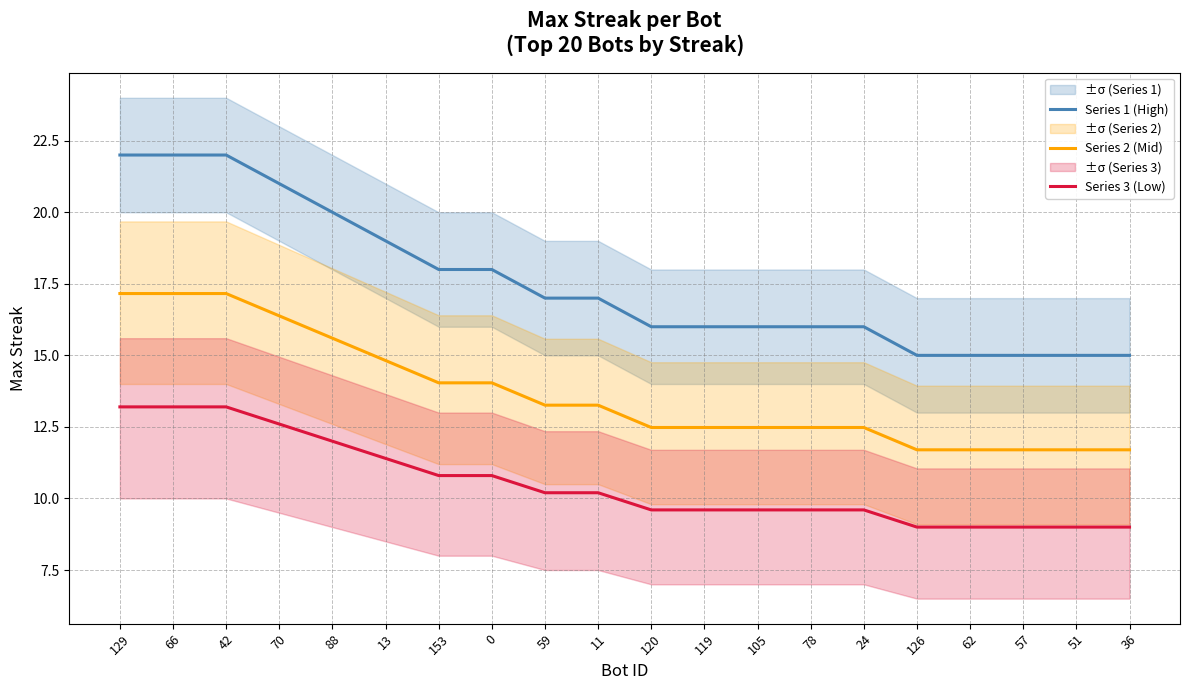

What is the value of the Series 2 (Mid) point at the 15th from the left?

12.5